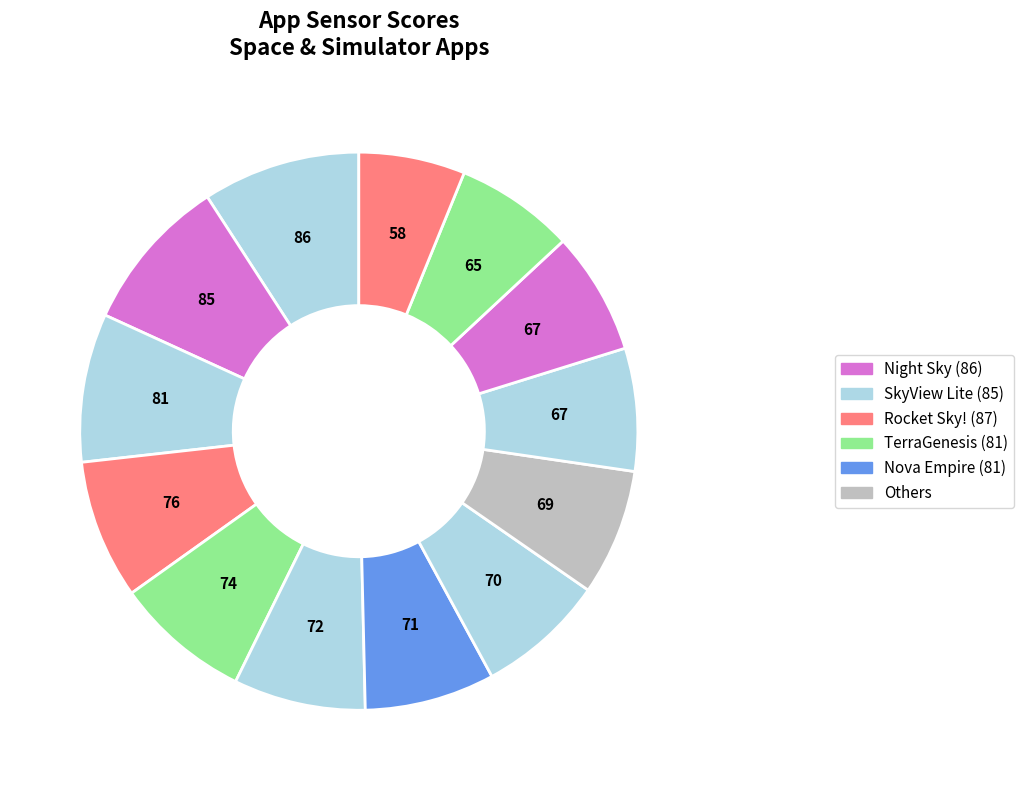

Does Zombie Outbreak Simulator represent more than half of the total?

No